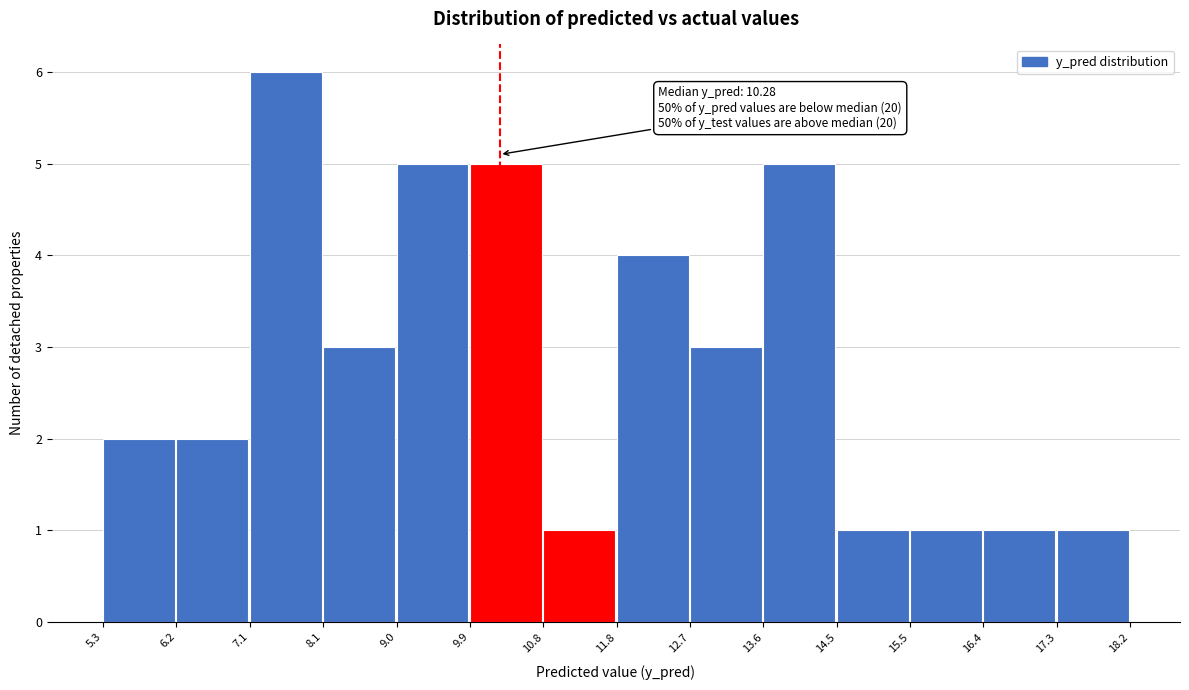

Over which range of the x-axis is the bar tallest?

7.1 to 8.1